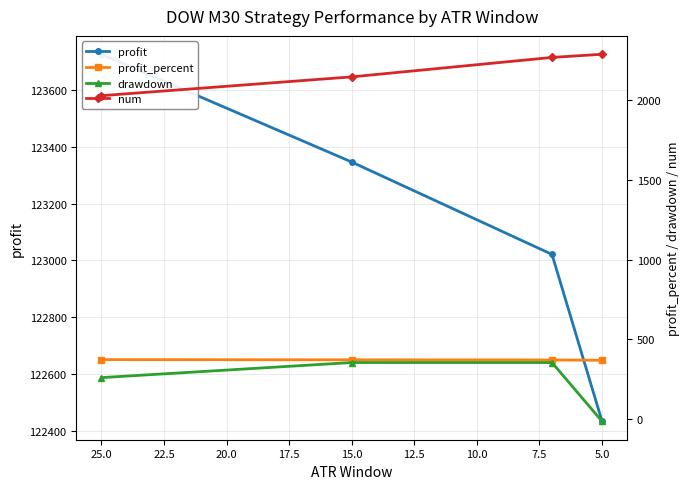

Which series has the largest range (max minus min)?

profit